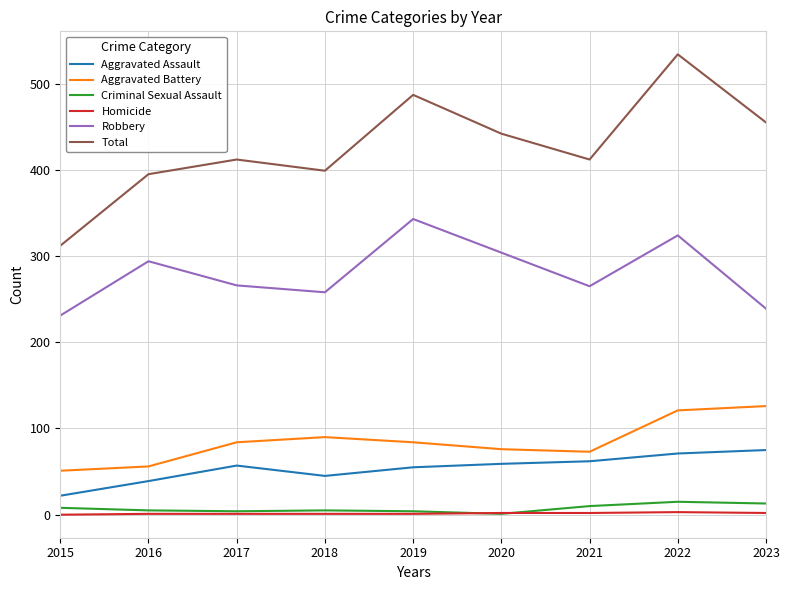

At how many categories does at least one series exceed 13?

9